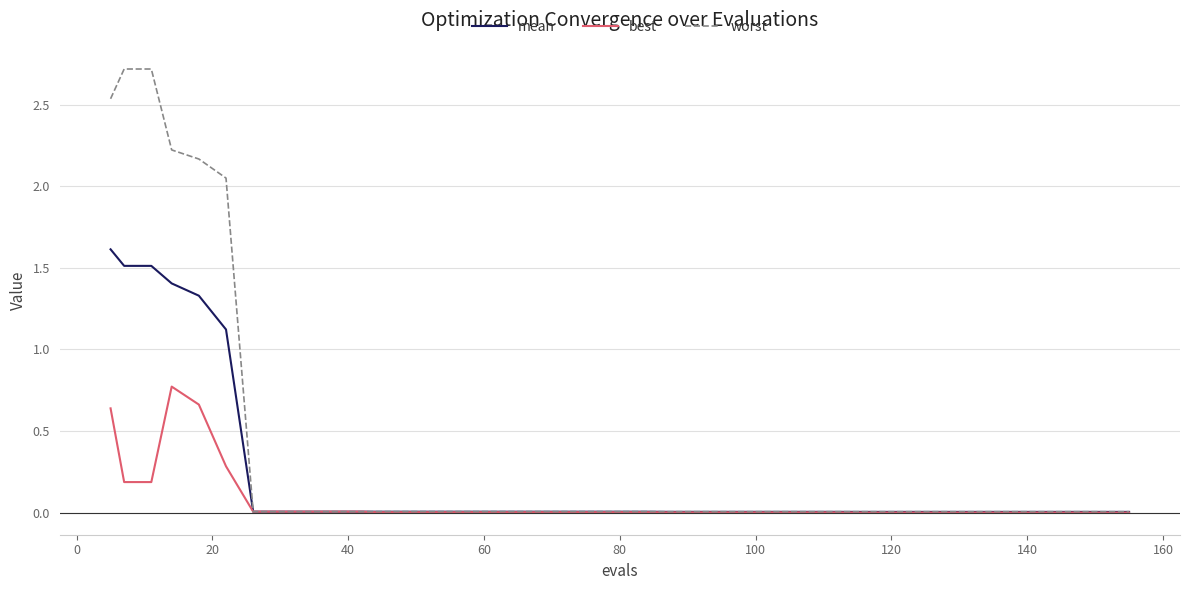

Which series has the largest total across all categories?

worst